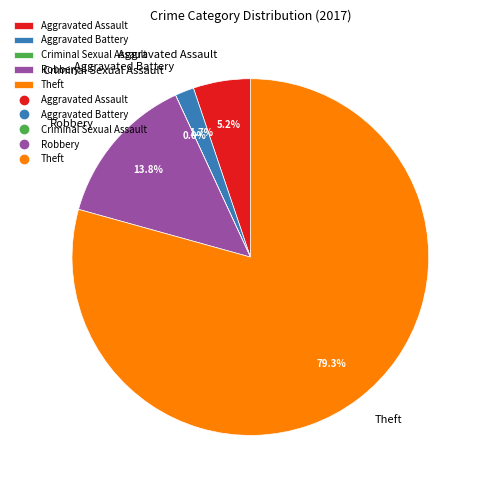

The Theft slice represents 71% of the pie. True or false?

False